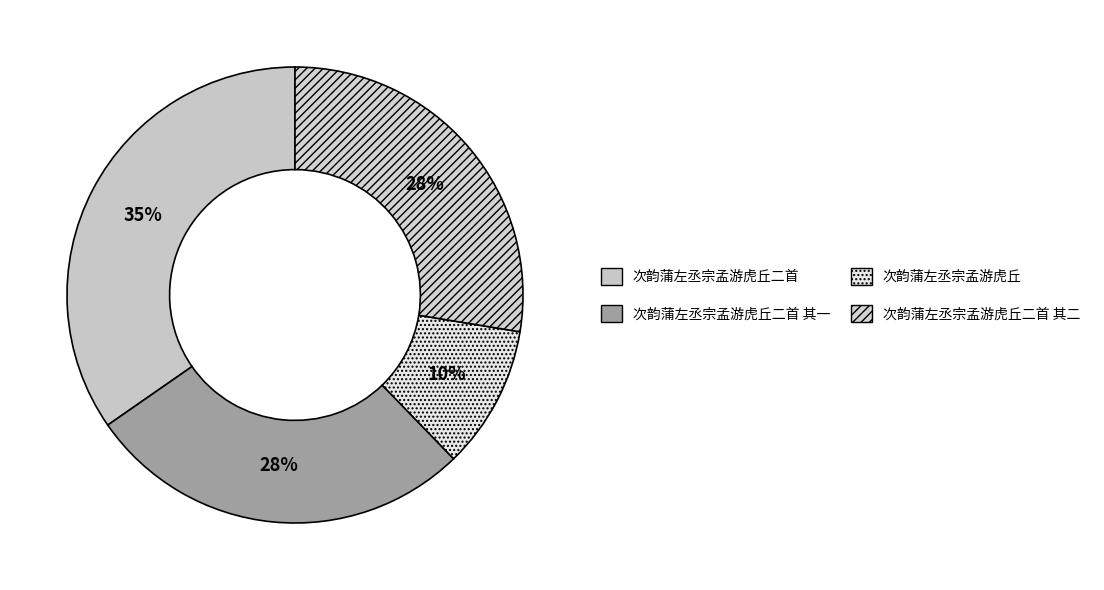

Is there any slice that represents more than half of the pie?

No